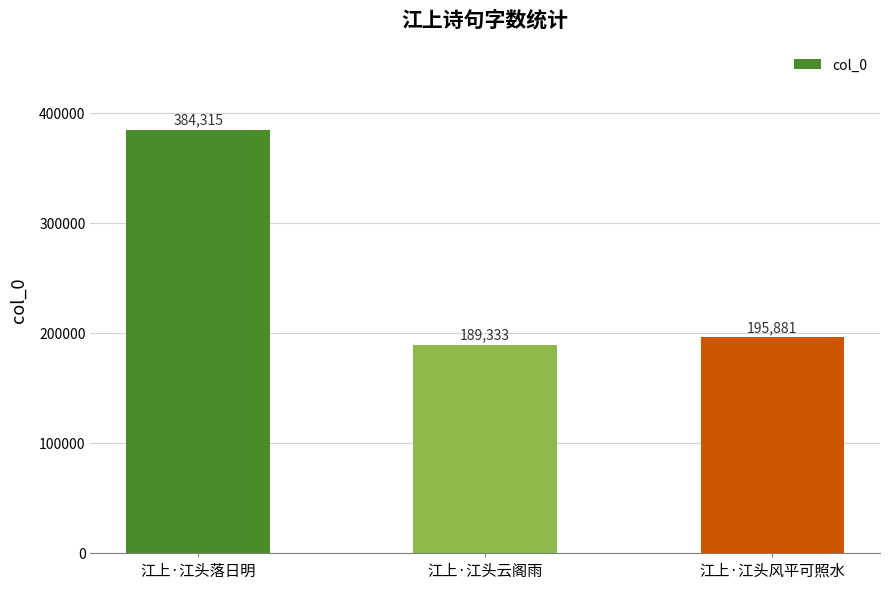

What is the value of the 2nd bar from the left?

189333